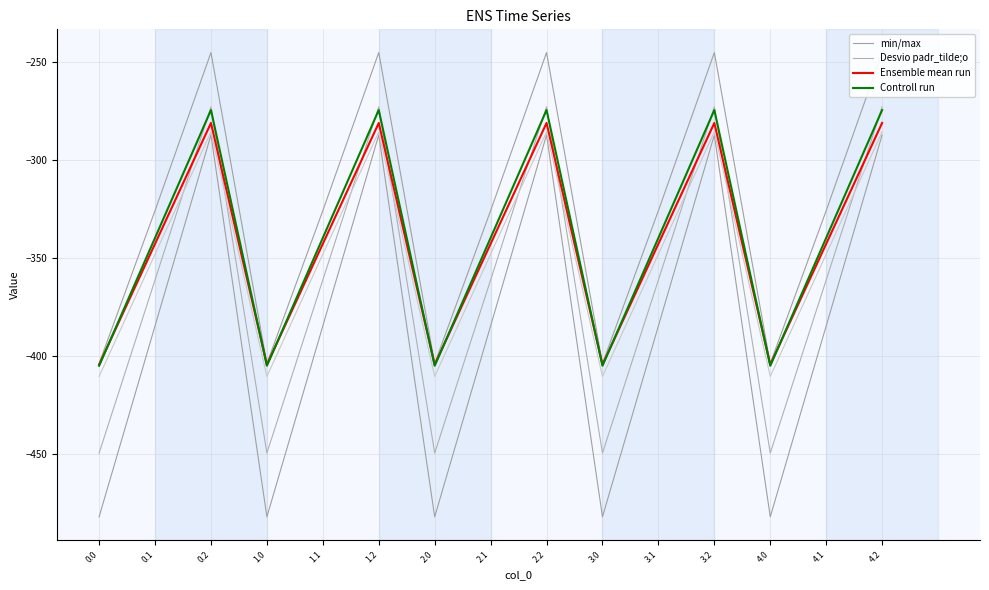

Which has a higher value, 0.1 or 0.0?

0.1